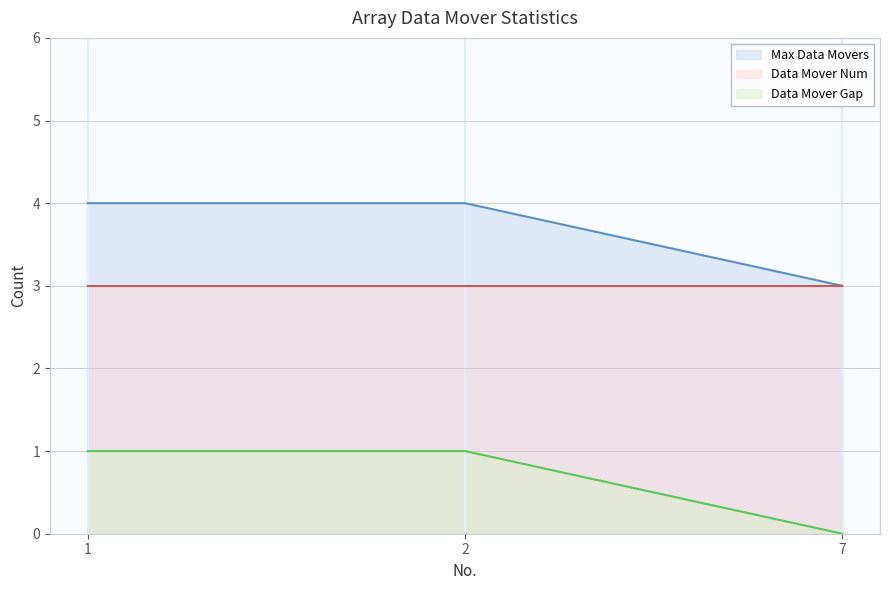

Which label corresponds to the smallest value in the chart?

7